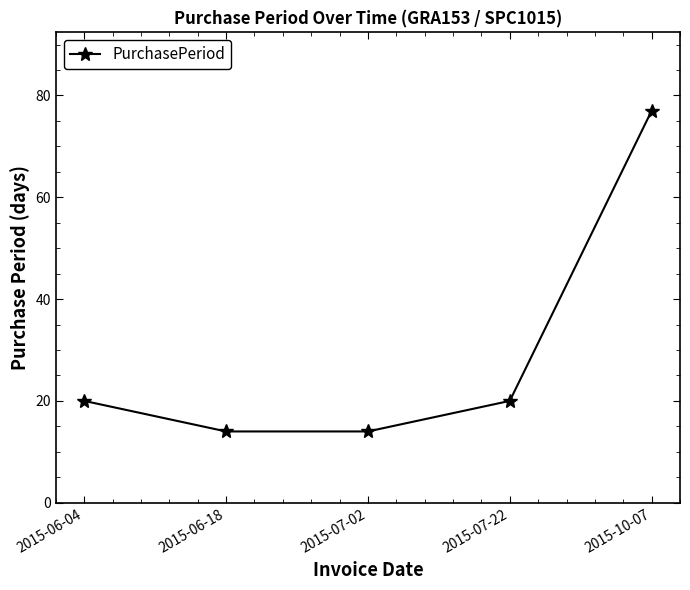

What value does the data have at 2015-06-18, to the nearest 5?

15